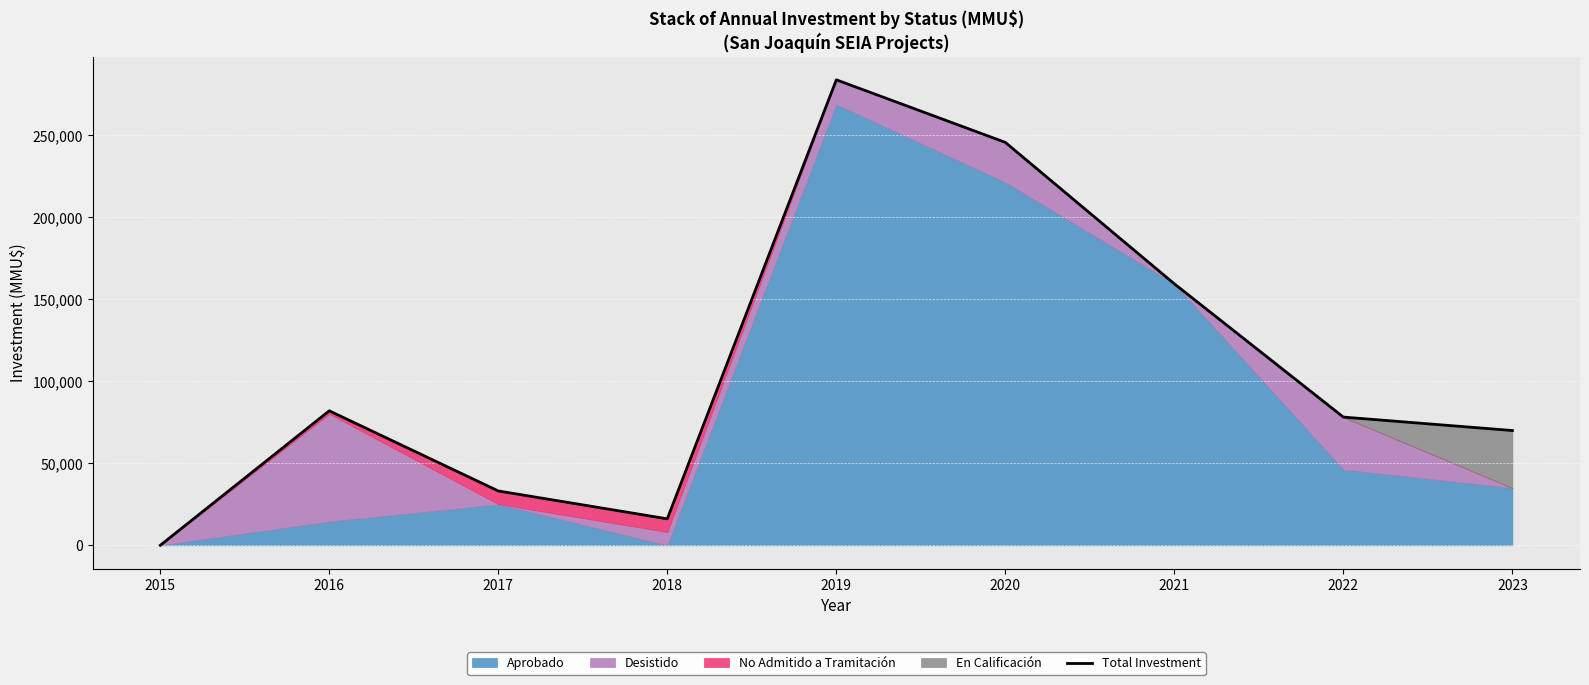

Rank the categories by value from lowest to highest.

2015, 2018, 2017, 2023, 2022, 2016, 2021, 2020, 2019